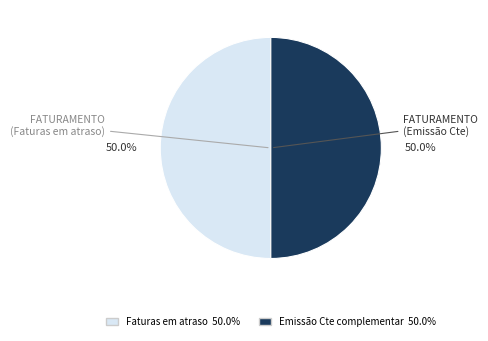

What is the ratio of the value at FATURAMENTO (Faturas em atraso) to the value at FATURAMENTO (Emissão Cte)?

1.0